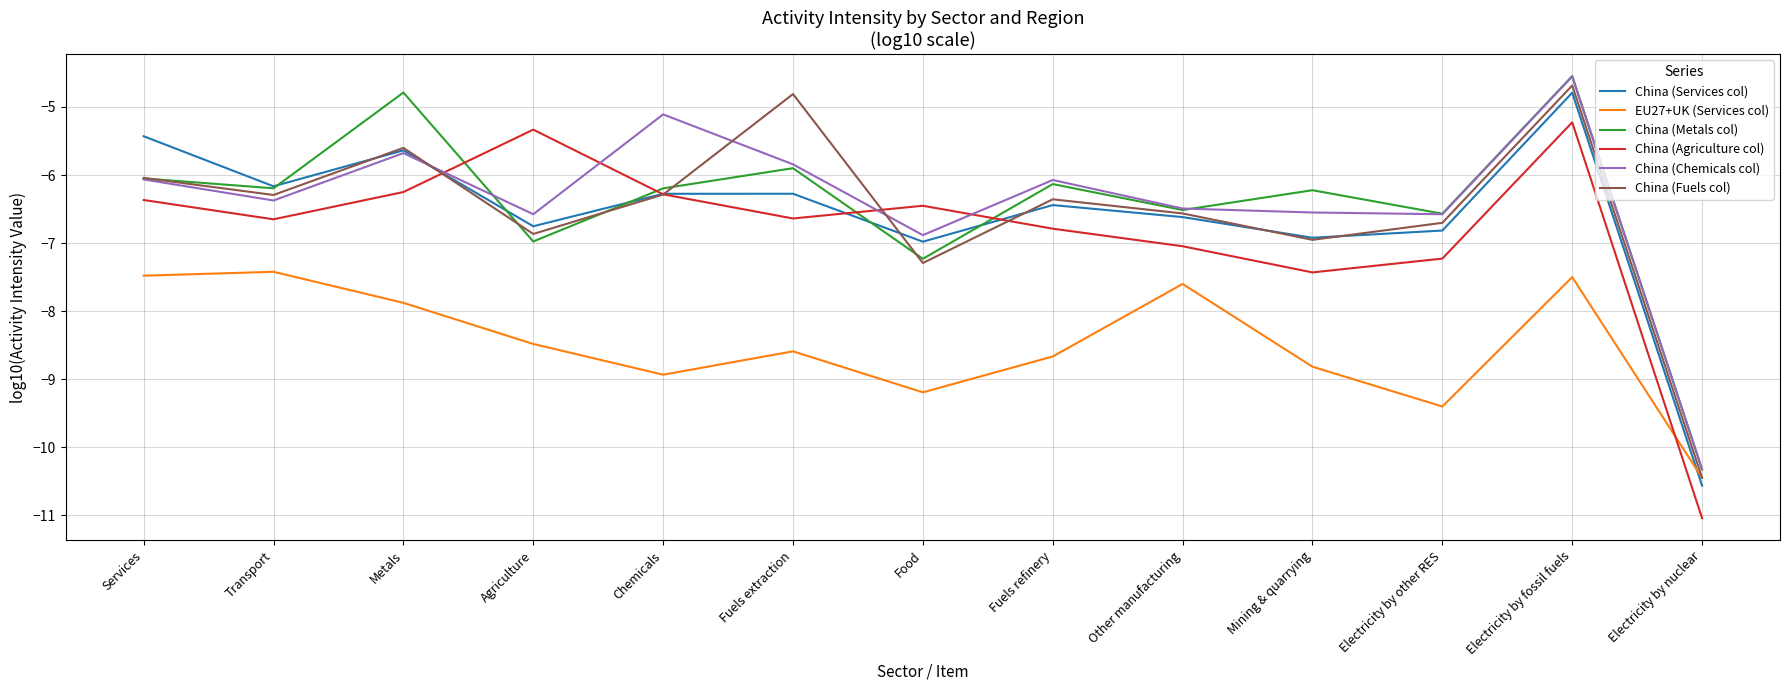

What position from the right is Chemicals?

9